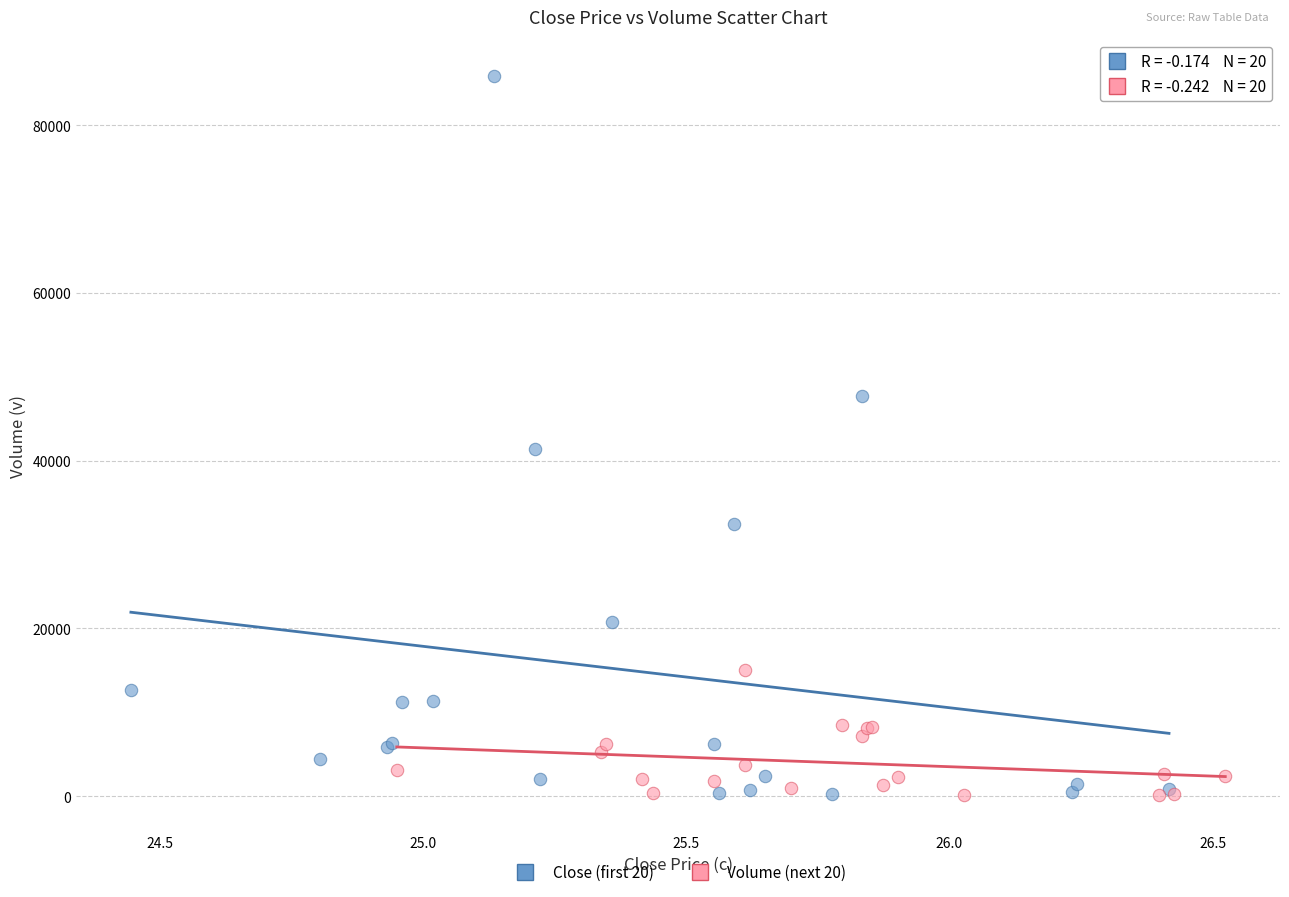

Which series reaches the maximum Y coordinate?

Close (first 20)